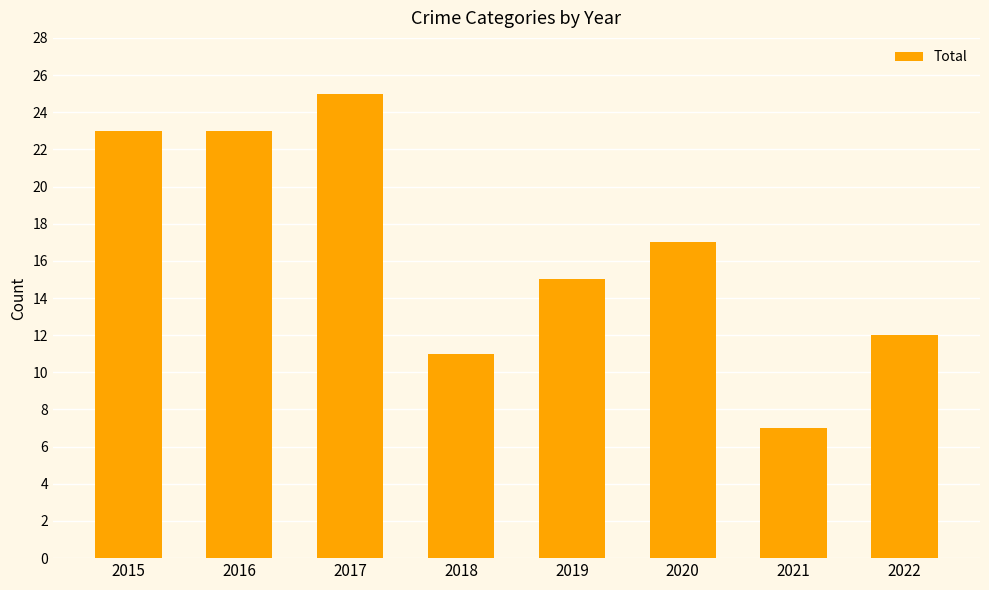

Are the bars horizontal?

No